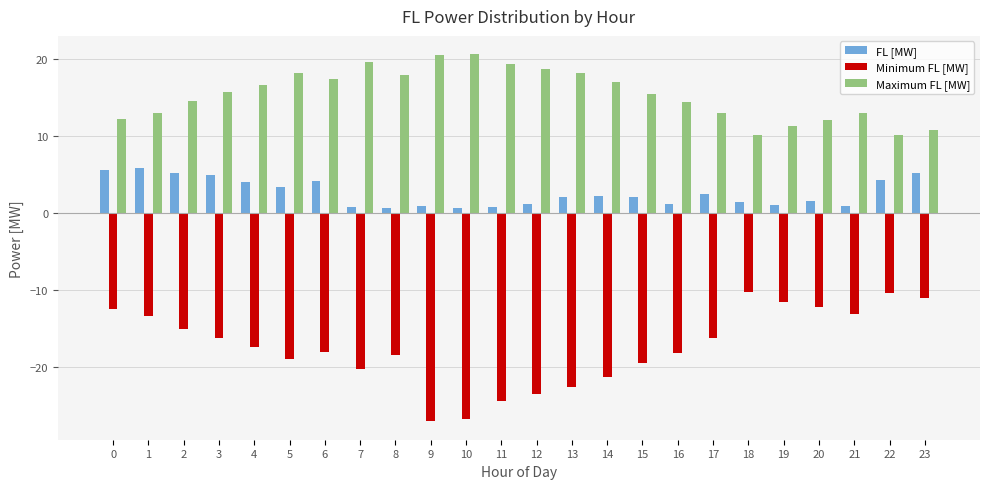

How many groups of bars are there?

24